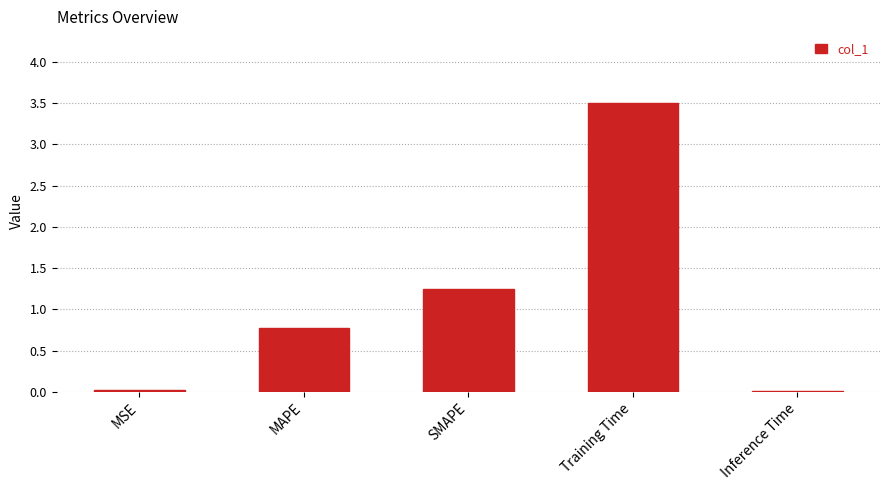

True or false: the data shows 2.4 at Training Time.

False